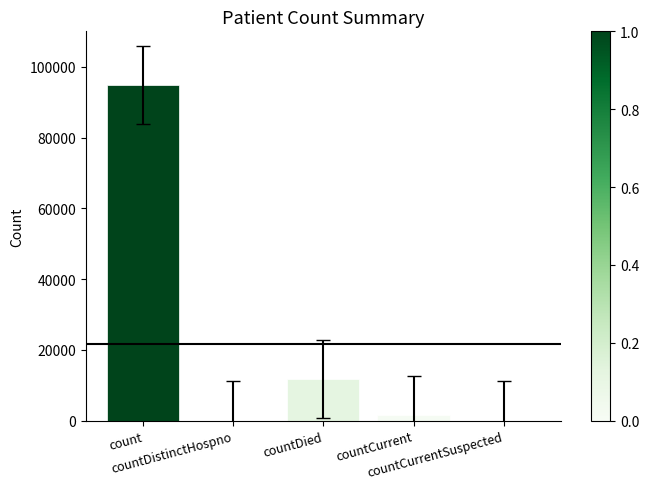

What is the change in value from count to countCurrentSuspected?

-94875